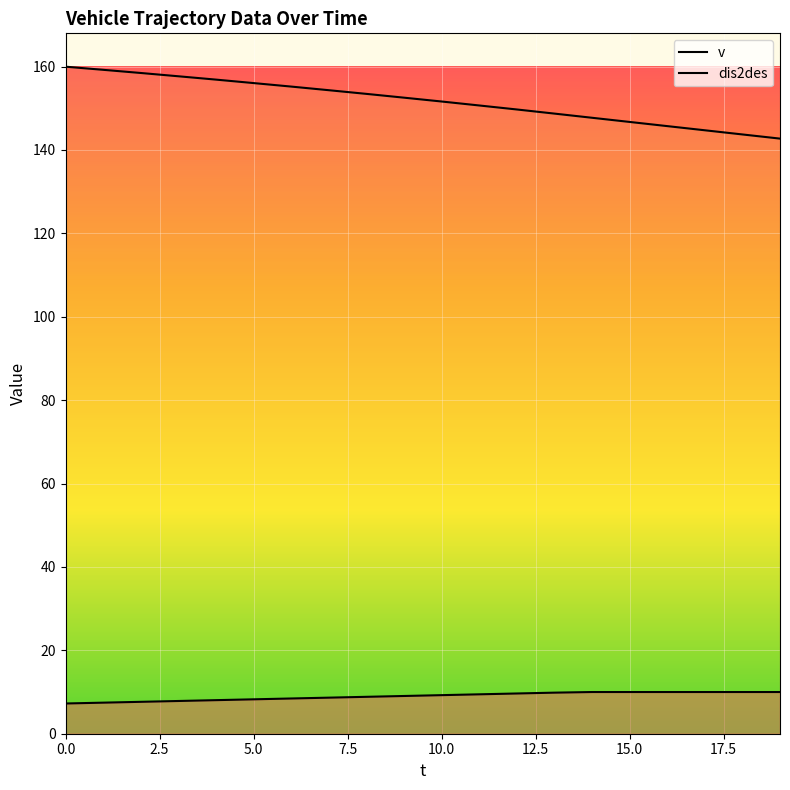

At which label is dis2des closest to 151?

11